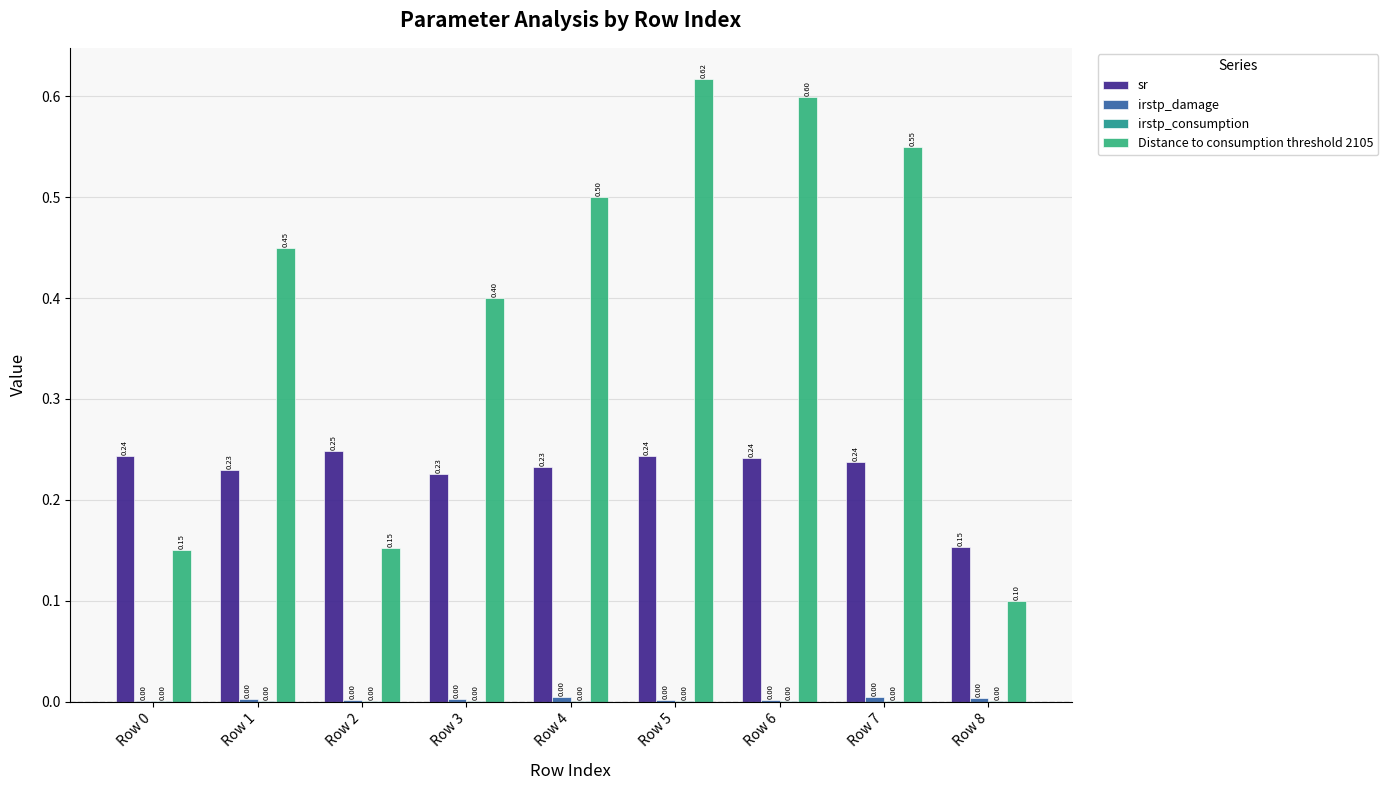

Count the number of data series in this chart.

4